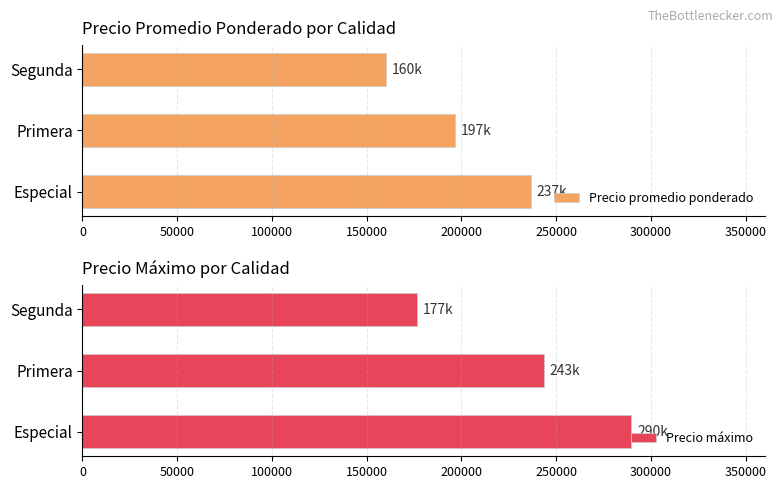

Which series has the widest spread of values?

Precio máximo